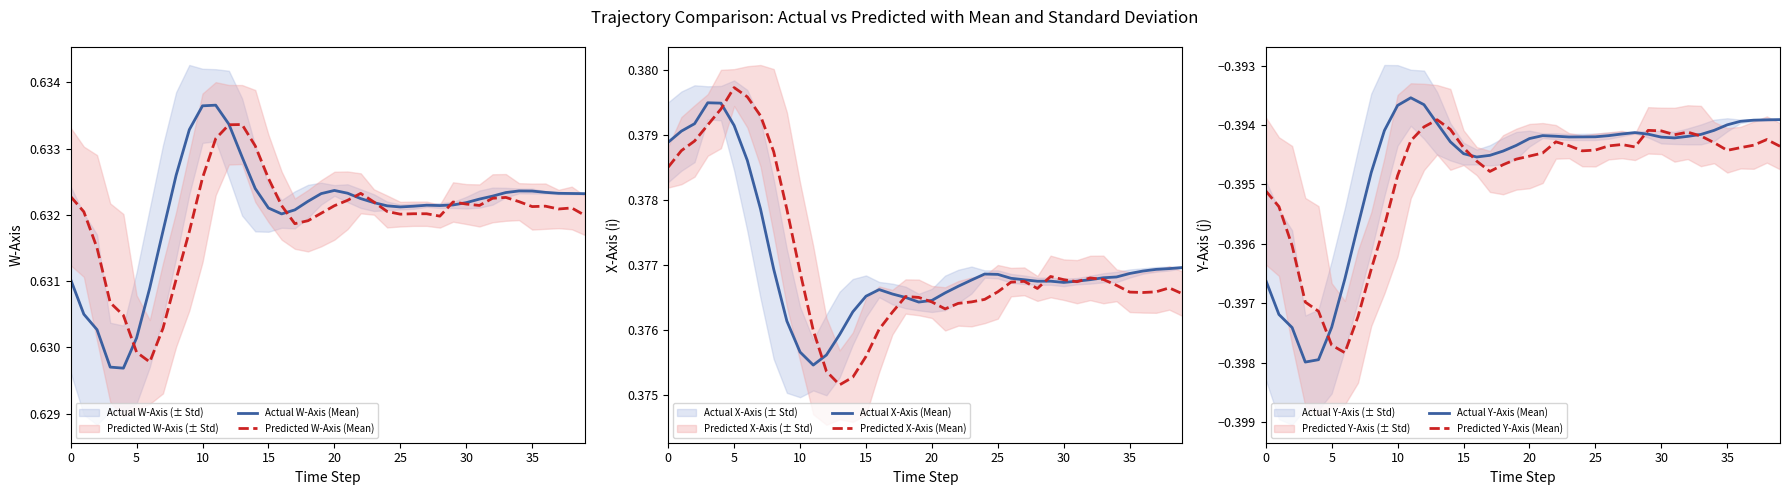

Between 34 and 32, which is larger?

34